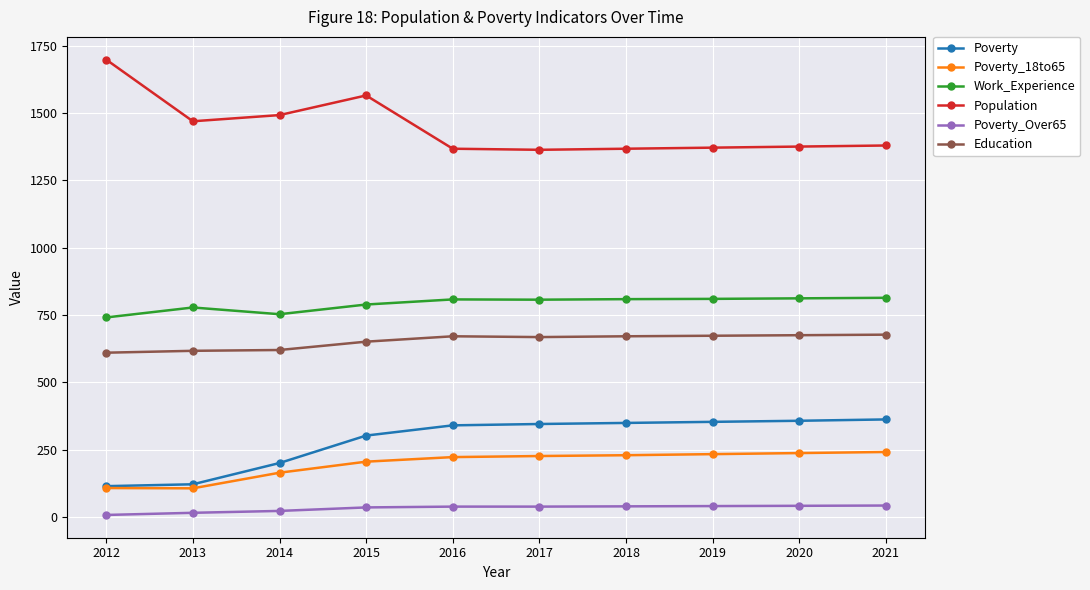

The Poverty_18to65 series shows 127 at 2016. True or false?

False